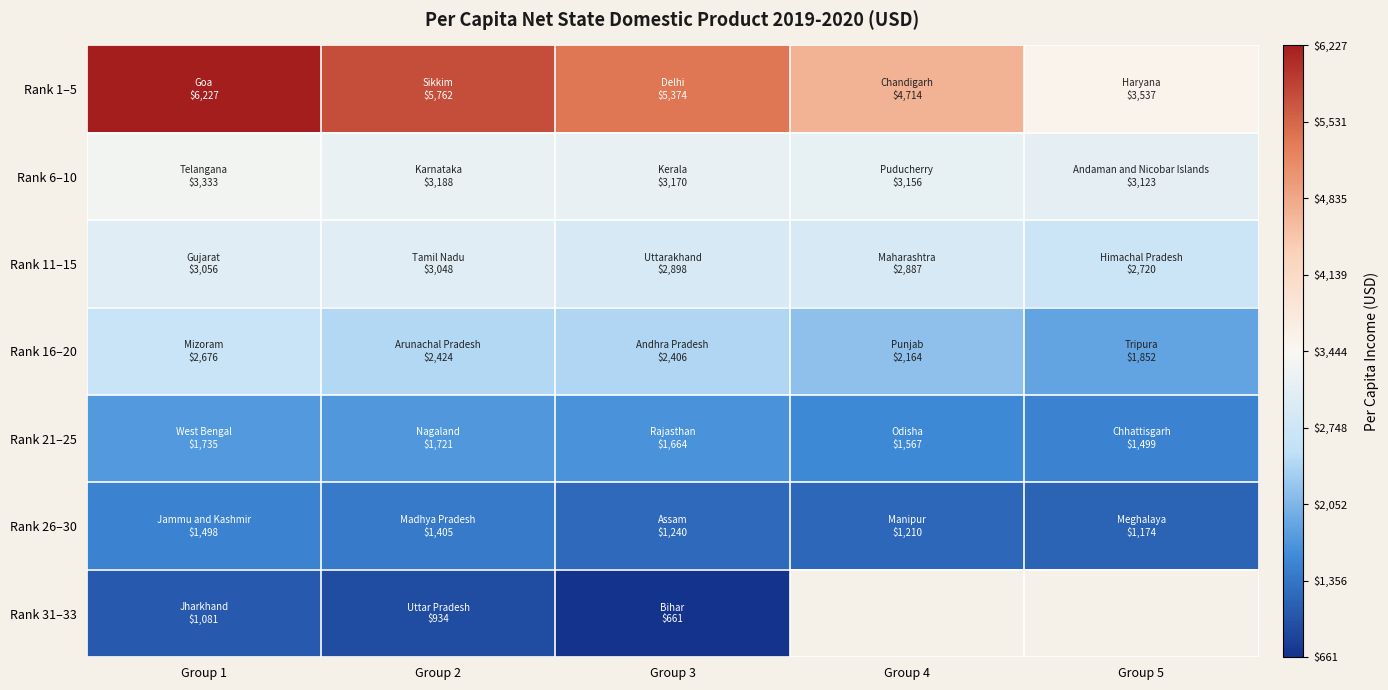

The Rank 16–20 series shows 3259.6 at Group 2. True or false?

False